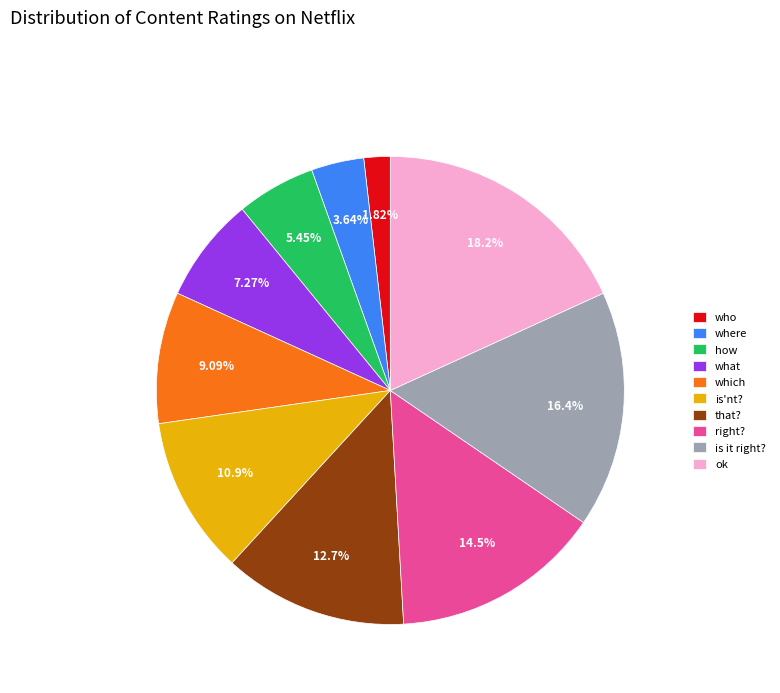

True or false: is'nt? accounts for 19% of the total.

False